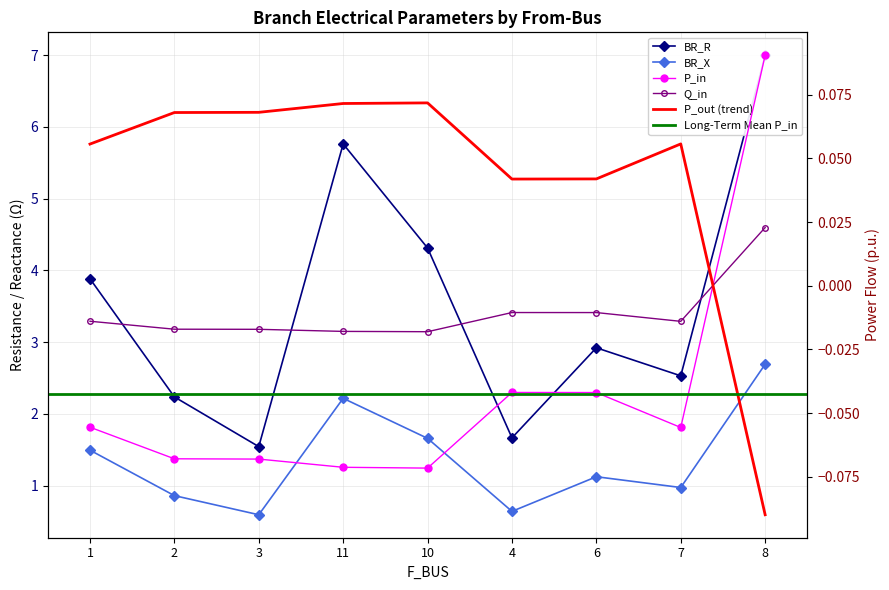

What is the label of the 7th point from the right?

3